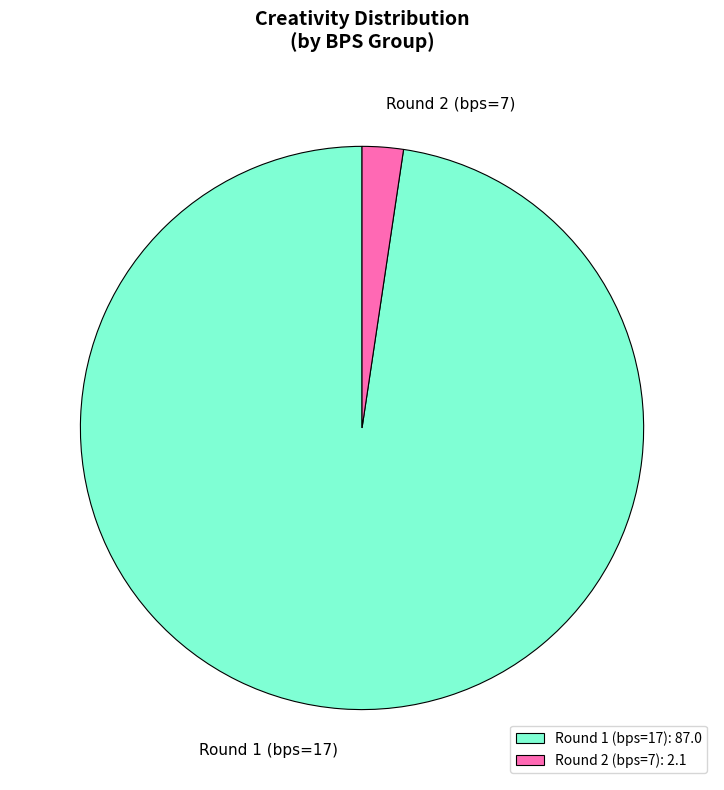

Count the number of slices in the pie.

2